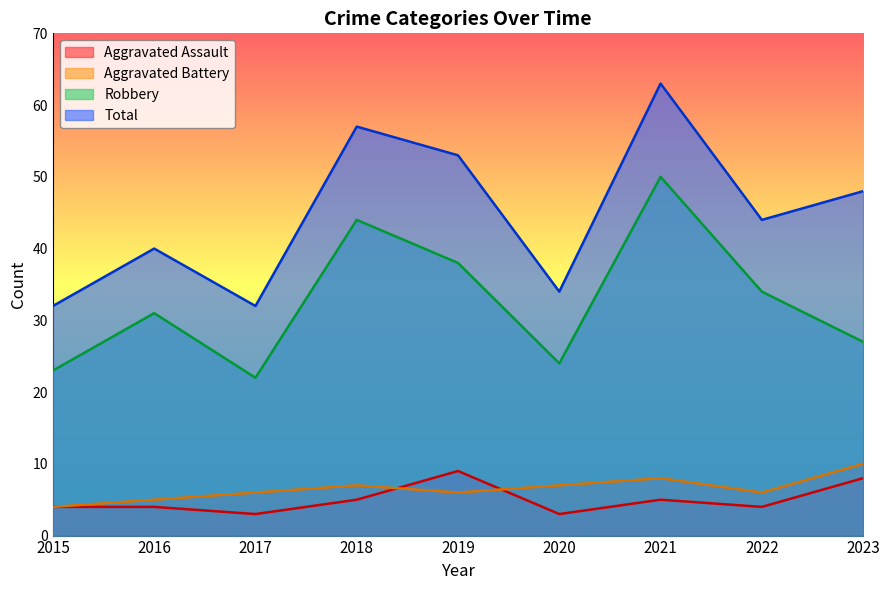

What is the difference between the Aggravated Battery values at 2018 and 2017?

1